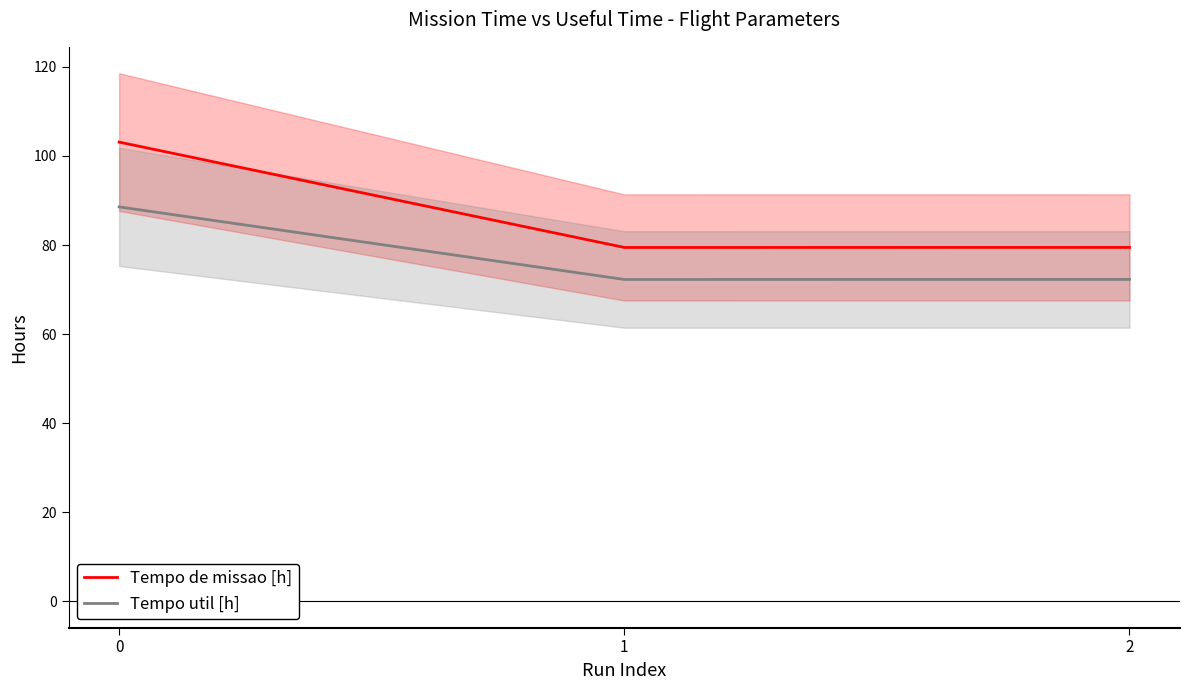

List the labels in order of Tempo de missao [h] value, largest first.

0, 2, 1